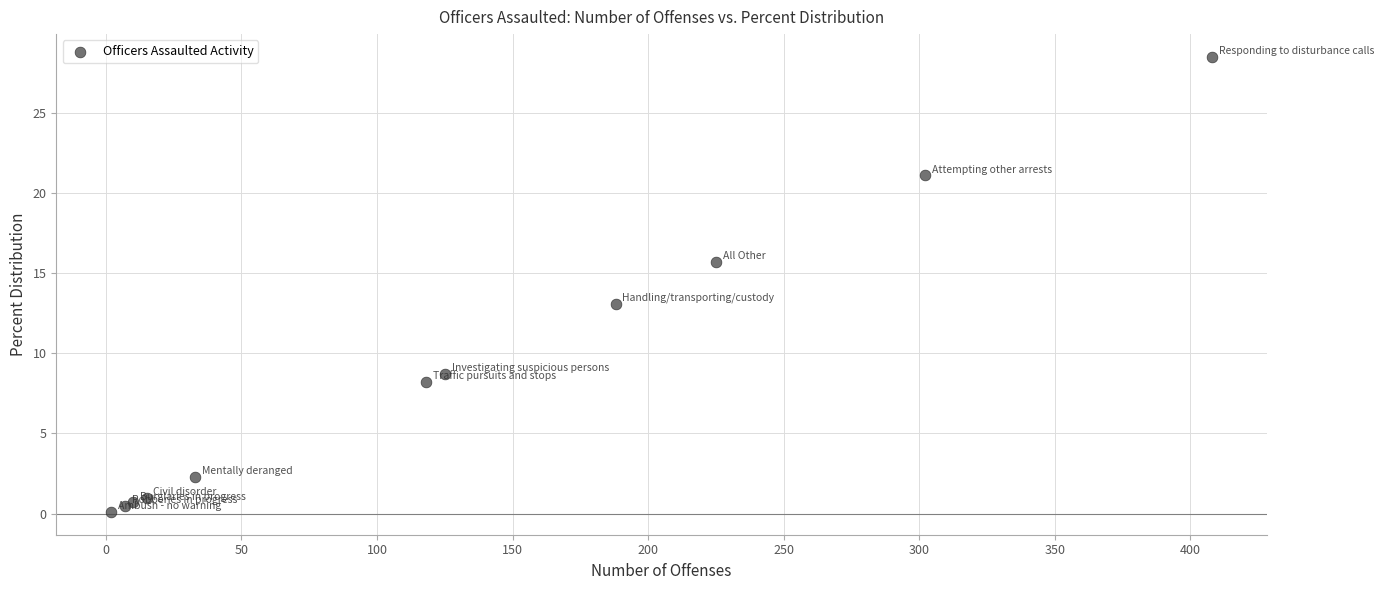

What Y value in the scatter plot is closest to 14?

13.1